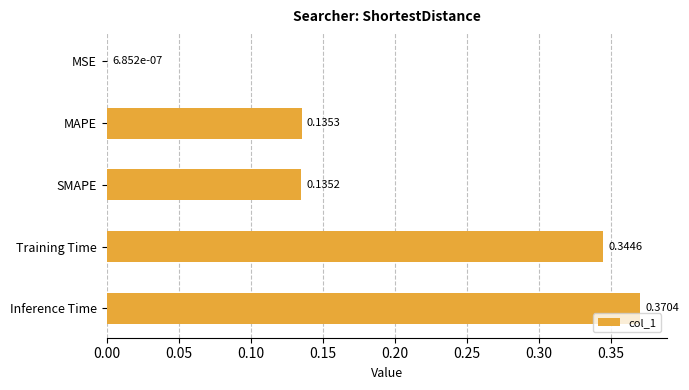

Between Inference Time and MSE, which is larger?

Inference Time